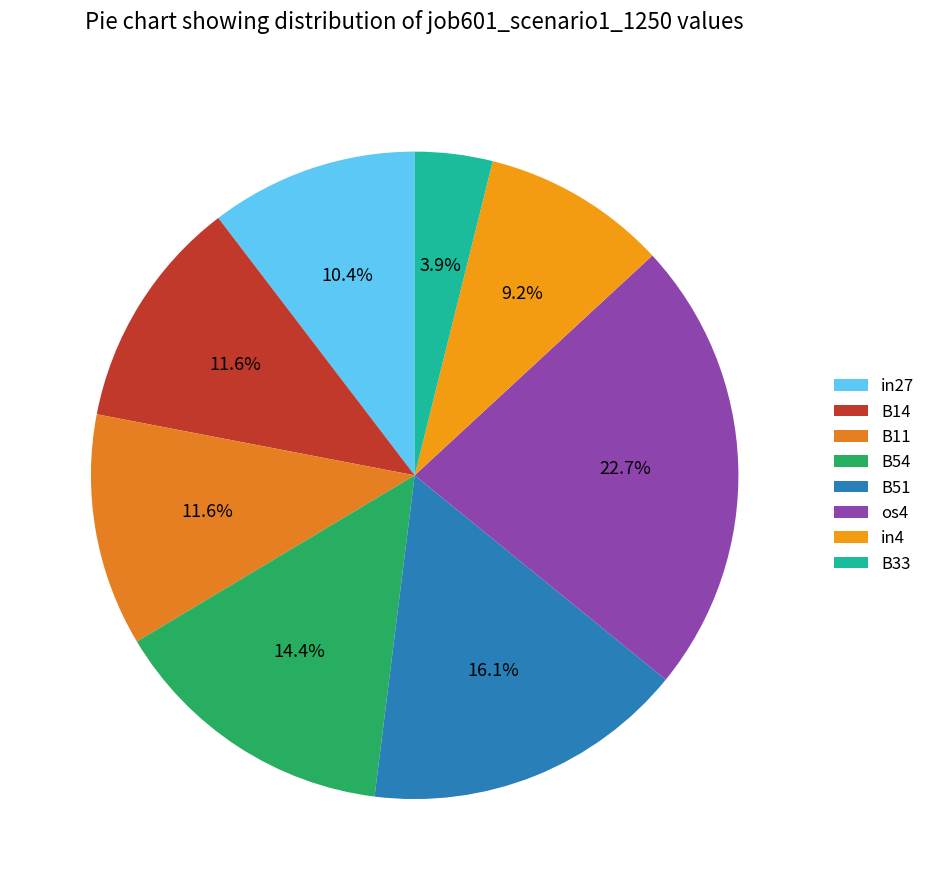

Is B11 the majority of the pie?

No